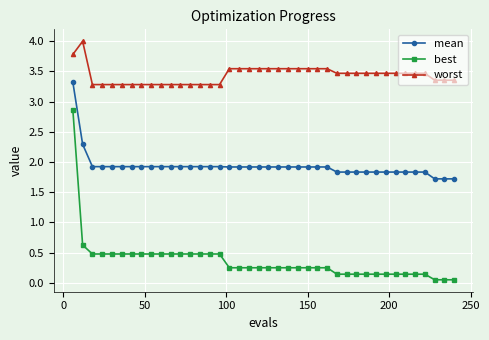

What is the difference between the maximum and minimum values in the mean series?

1.6